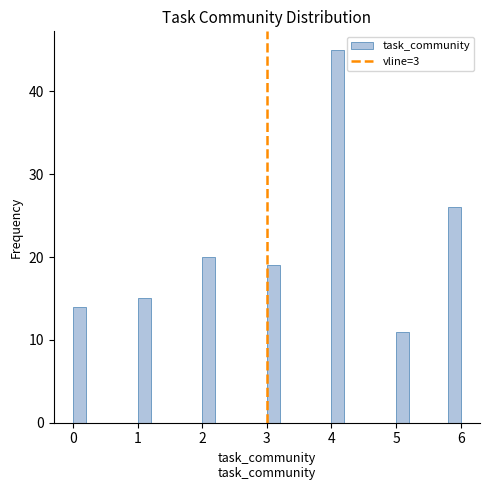

Around what value on the x-axis is the tallest bar? Give the approximate position of its centre, as read against the axis.

4.1